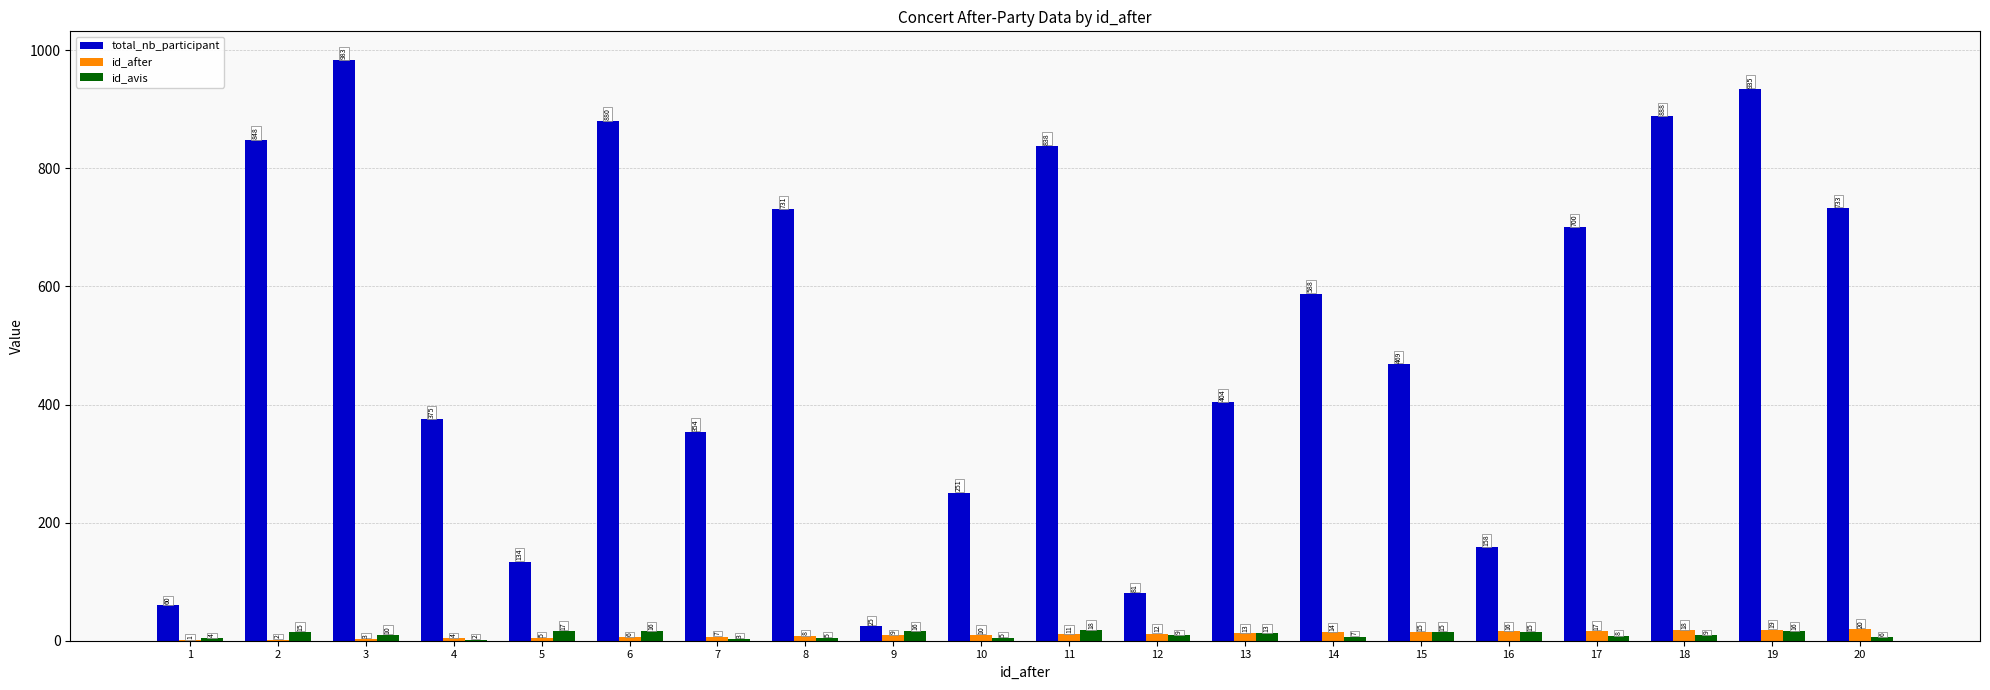

Which series has the widest spread of values?

total_nb_participant